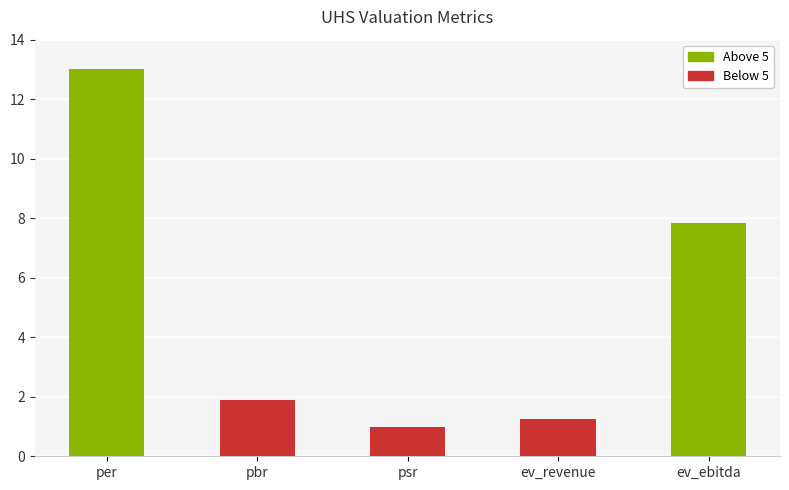

Count the number of data series in this chart.

1